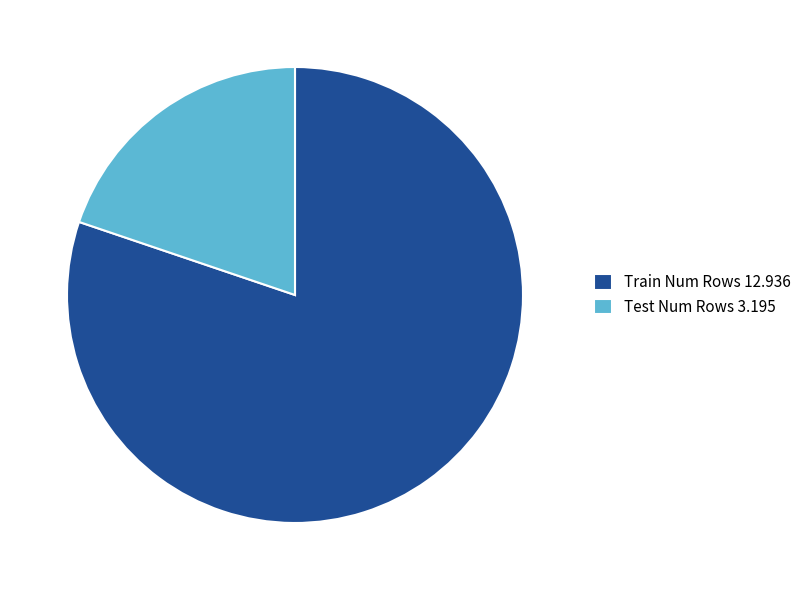

Is there a majority slice in this chart?

Yes